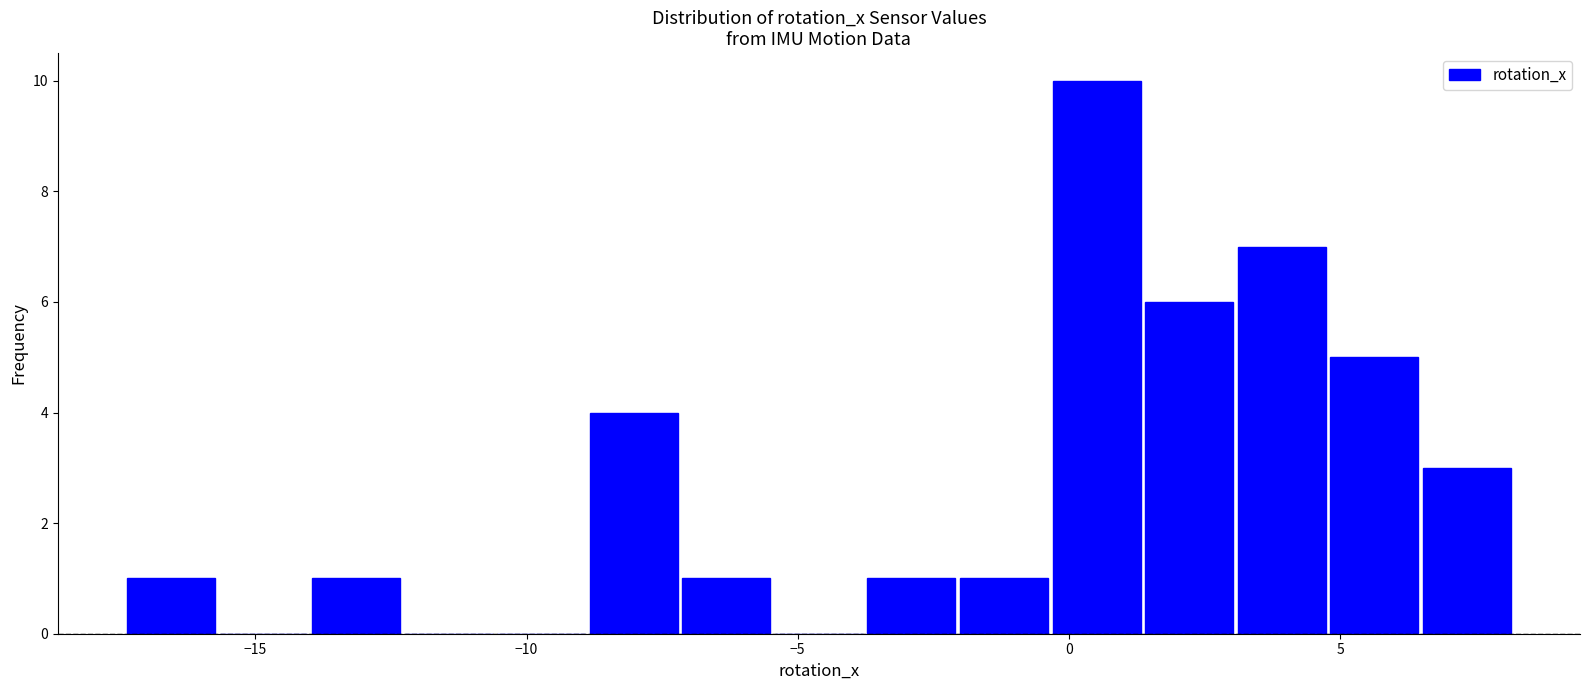

Read against the x-axis, roughly where is the centre of the tallest bar?

0.5